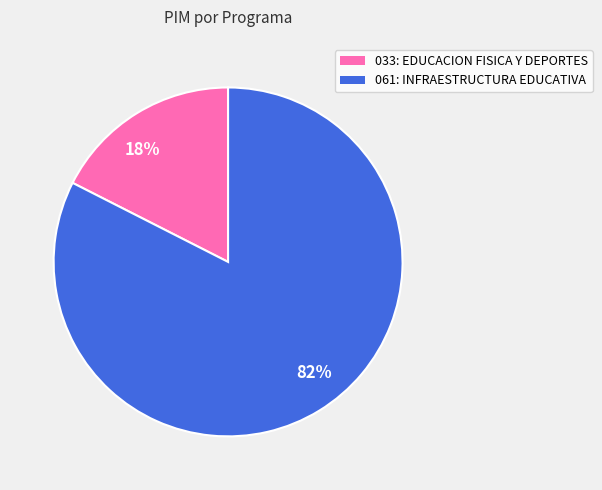

Between 18% and 82%, which is larger?

82%